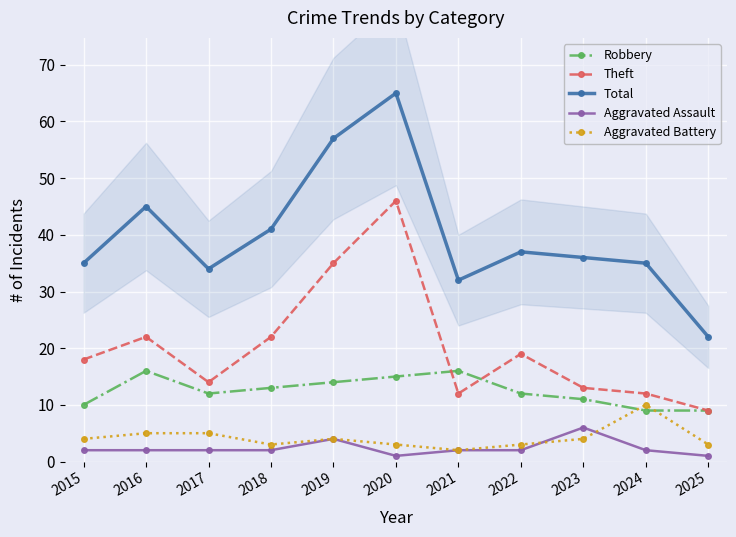

Reading left to right, extract all data points from this chart.

Robbery: 2015=10	2016=16	2017=12	2018=13	2019=14	2020=15	2021=16	2022=12	2023=11	2024=9	2025=9
Theft: 2015=18	2016=22	2017=14	2018=22	2019=35	2020=46	2021=12	2022=19	2023=13	2024=12	2025=9
Total: 2015=35	2016=45	2017=34	2018=41	2019=57	2020=65	2021=32	2022=37	2023=36	2024=35	2025=22
Aggravated Assault: 2015=2	2016=2	2017=2	2018=2	2019=4	2020=1	2021=2	2022=2	2023=6	2024=2	2025=1
Aggravated Battery: 2015=4	2016=5	2017=5	2018=3	2019=4	2020=3	2021=2	2022=3	2023=4	2024=10	2025=3